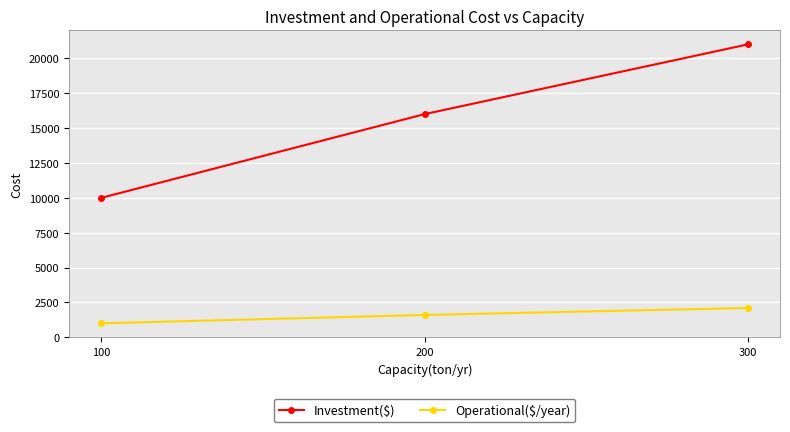

Rank the series at 200 from highest to lowest value.

Investment($), Operational($/year)